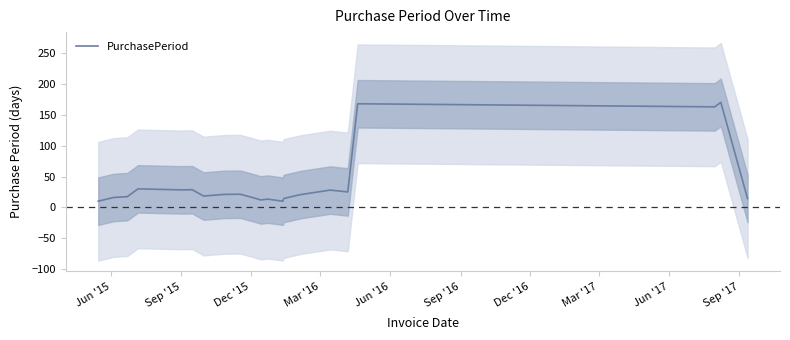

What is the lowest value of the PurchasePeriod series?

10.0